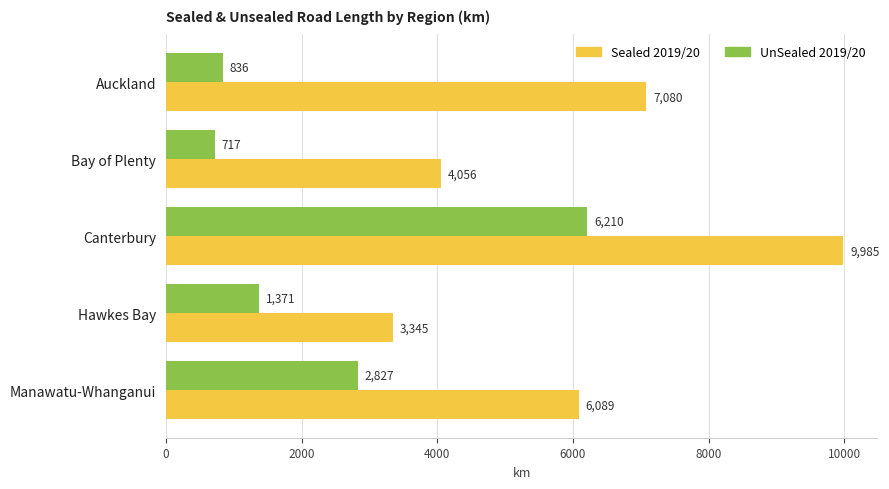

Is it true that UnSealed 2019/20 equals 2827.2 at Manawatu-Whanganui?

True